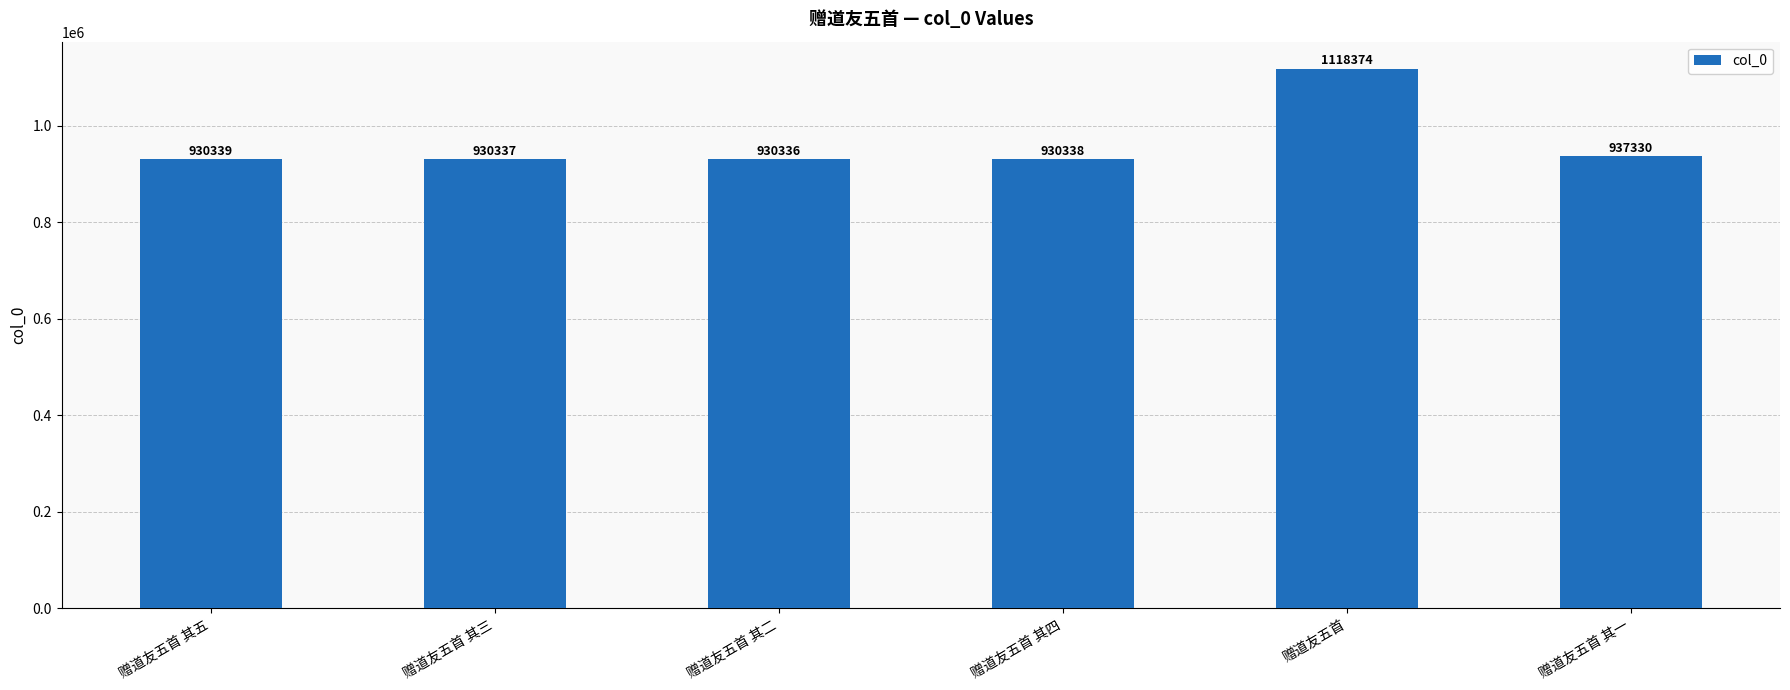

Reading left to right, transcribe all the data shown in this chart.

930339	930337	930336	930338	1118374	937330